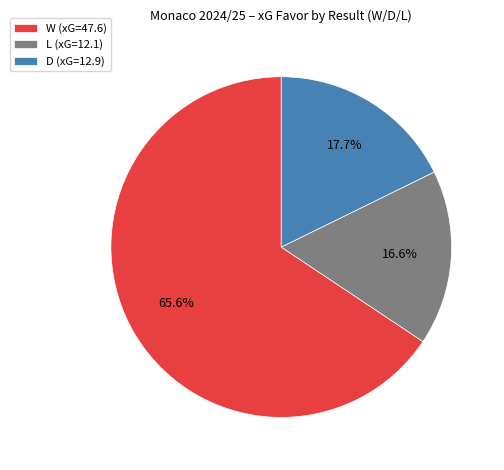

What percentage is the D slice, to the nearest percent?

18%